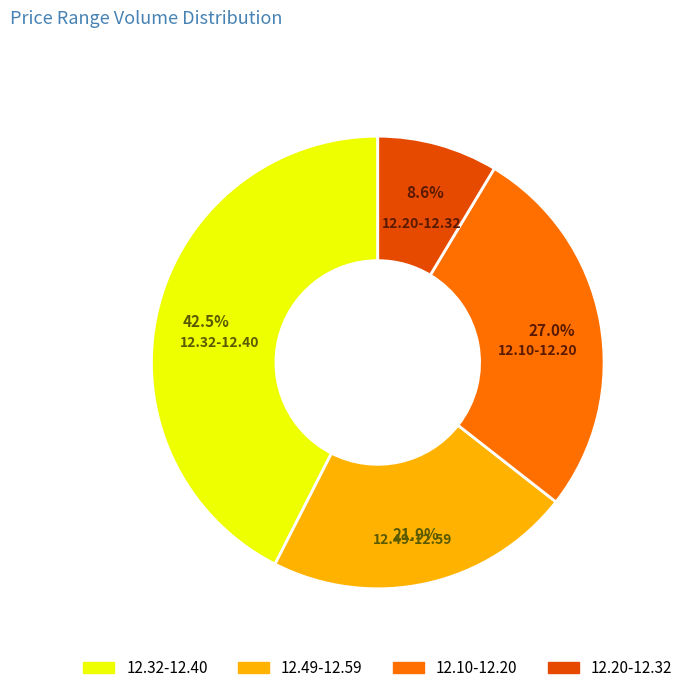

What portion of the pie excludes 12.32-12.40?

57.5%